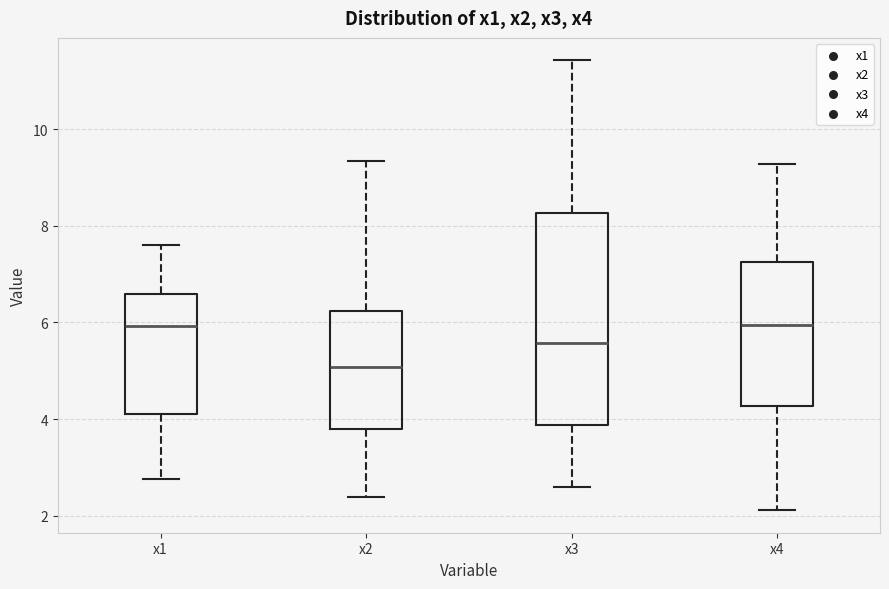

Reading left to right, transcribe this box plot: for each box, give where its median line is, the range the box spans, and where its two whiskers end, as read against the y-axis. The values are not printed on the chart, so give them approximately, as read against the axis.

x1: median 6.0, box 4.0 to 6.6, whiskers 2.8 to 7.6
x2: median 5.0, box 3.8 to 6.2, whiskers 2.4 to 9.4
x3: median 5.6, box 3.8 to 8.2, whiskers 2.6 to 11.4
x4: median 6.0, box 4.2 to 7.2, whiskers 2.2 to 9.2